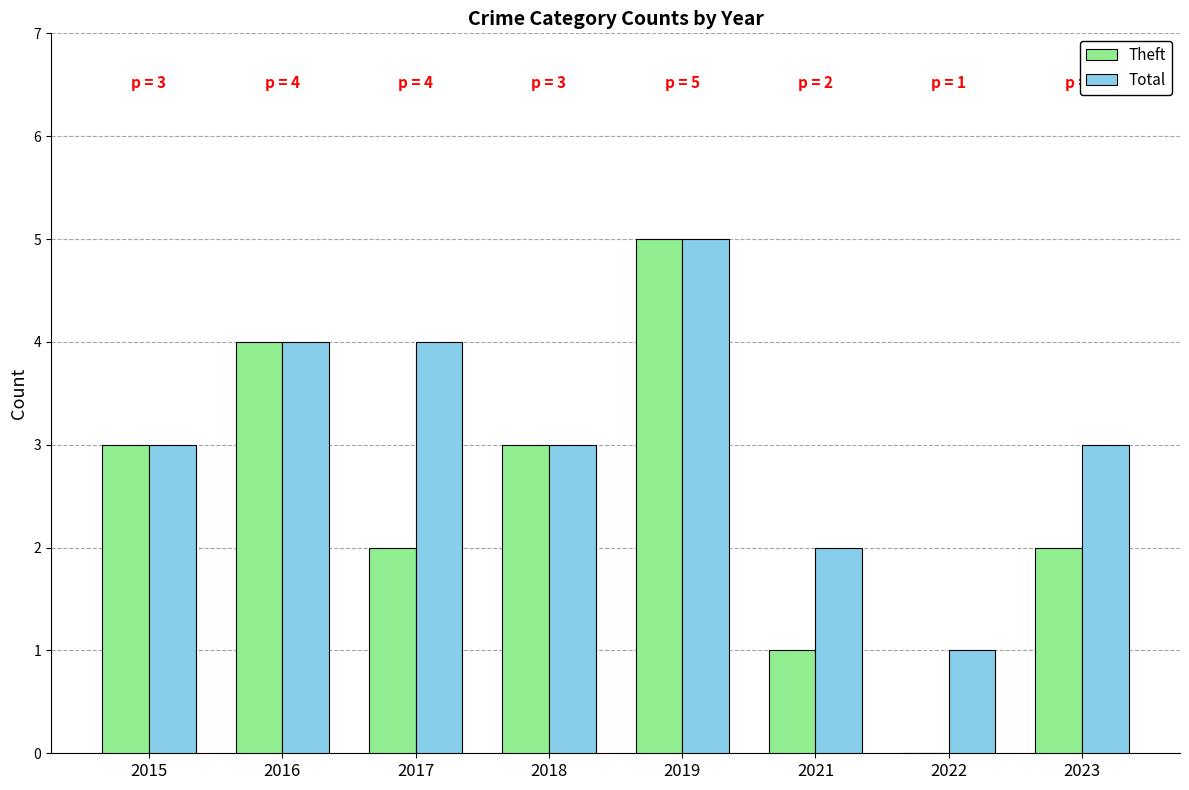

Reading right to left, extract all data points from this chart.

Theft: 2023=2	2022=0	2021=1	2019=5	2018=3	2017=2	2016=4	2015=3
Total: 2023=3	2022=1	2021=2	2019=5	2018=3	2017=4	2016=4	2015=3